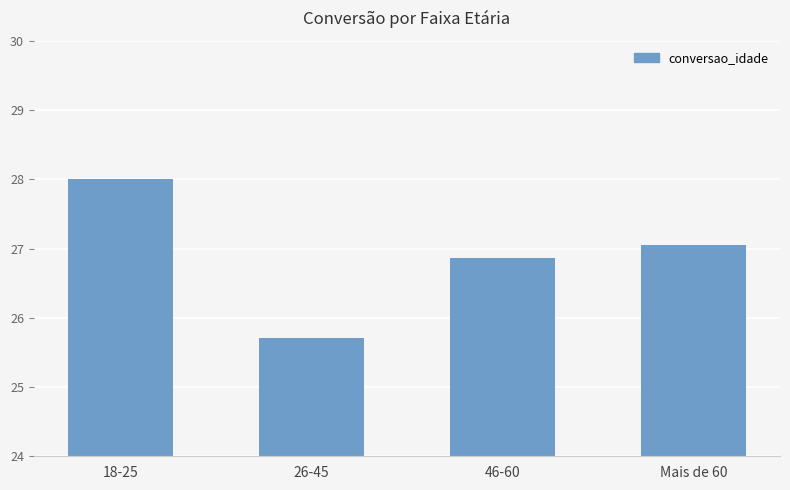

Which has a higher value, 26-45 or Mais de 60?

Mais de 60